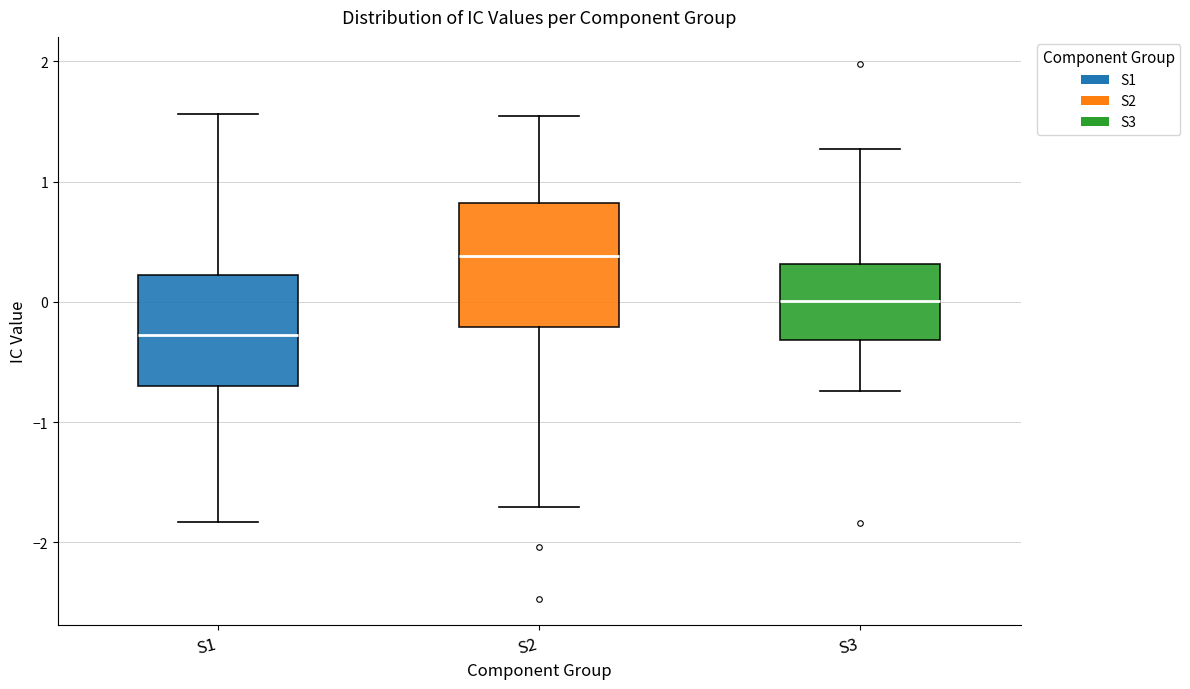

Comparing the boxes themselves (not the whiskers), which one is the tallest?

S2